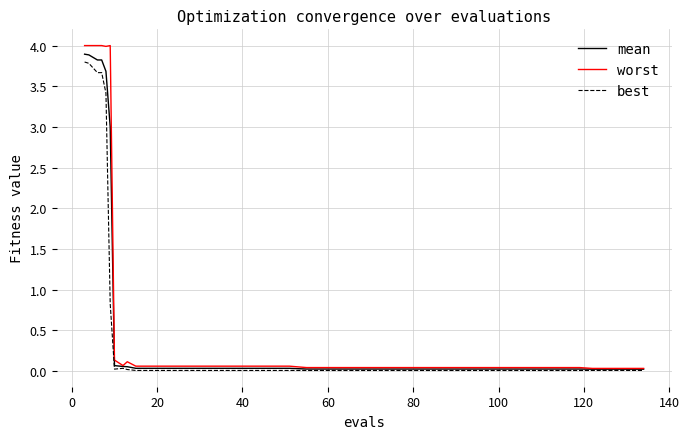

Does the chart have visible grid lines?

Yes